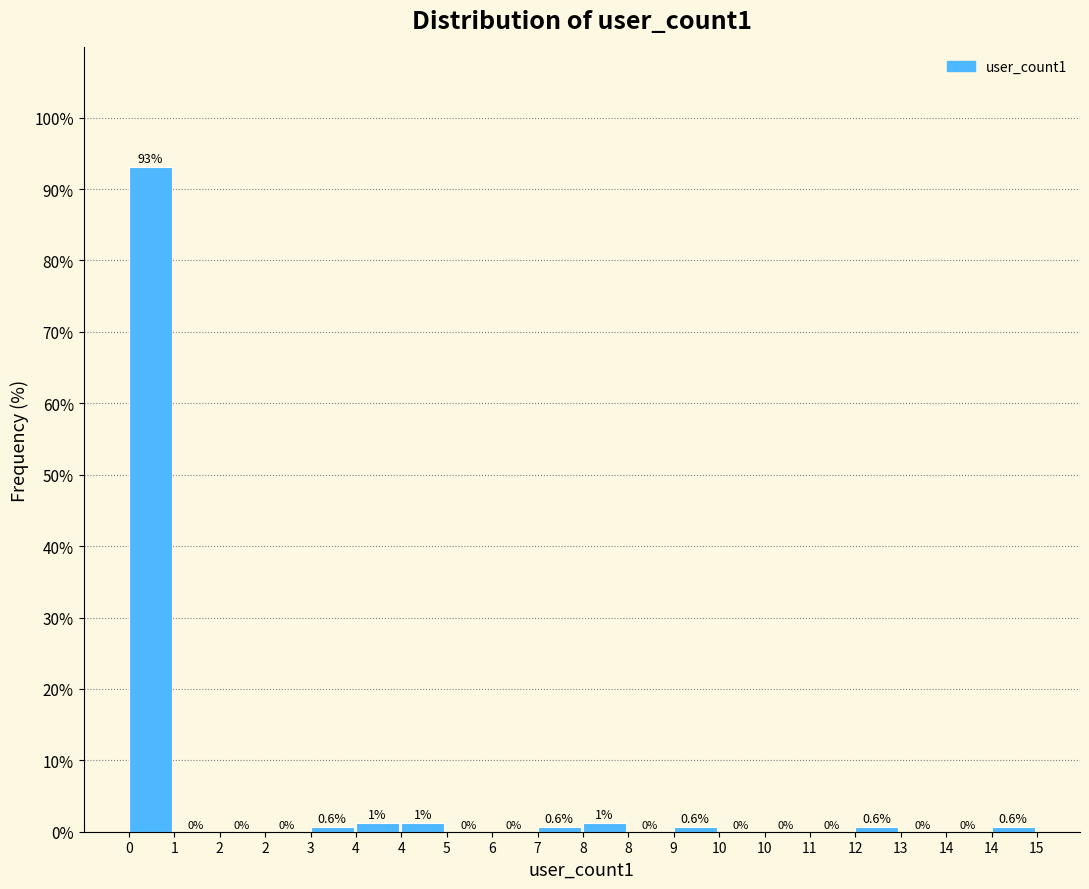

How many series are shown in this chart?

1